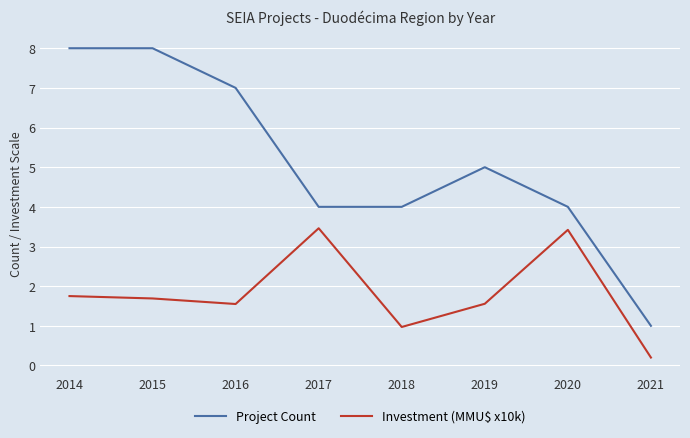

Rank the series by their average value, from lowest to highest.

Investment (MMU$ x10k), Project Count